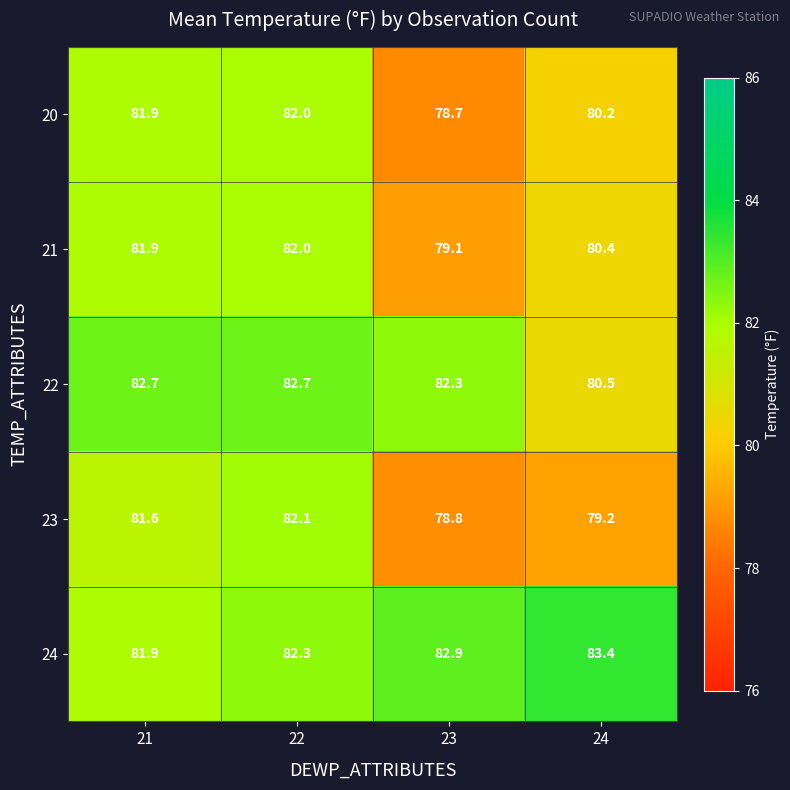

Rank the series at 24 from lowest to highest value.

23, 20, 21, 22, 24